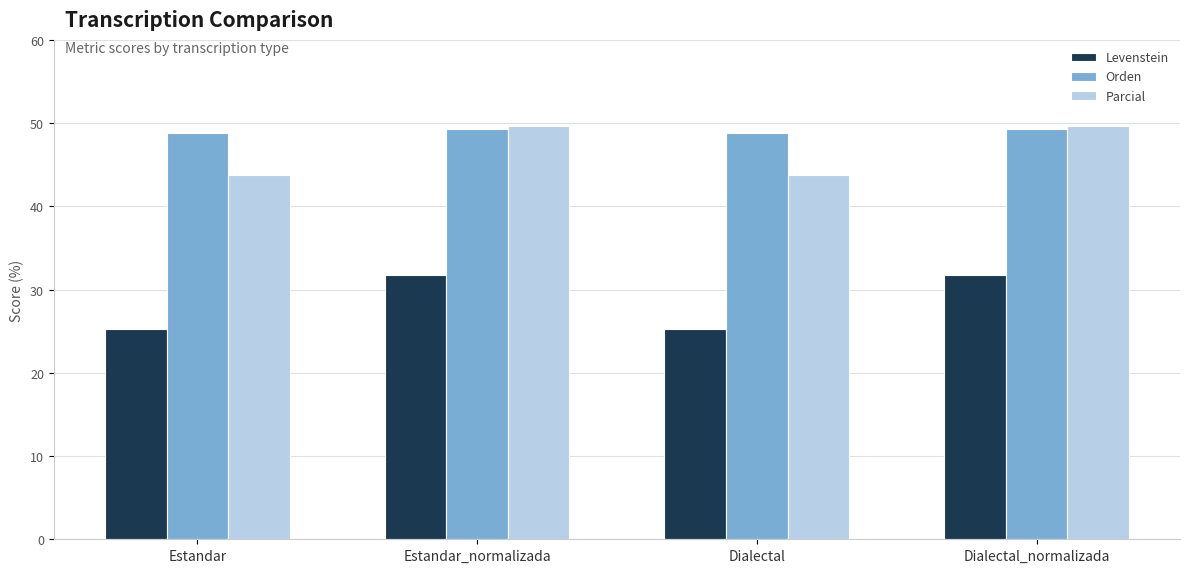

Does the chart contain any negative values?

No